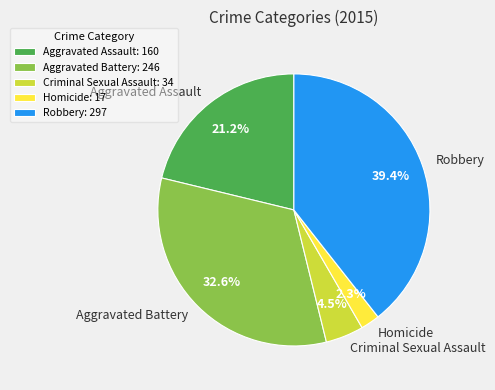

Rank the categories by value from lowest to highest.

Homicide, Criminal Sexual Assault, Aggravated Assault, Aggravated Battery, Robbery